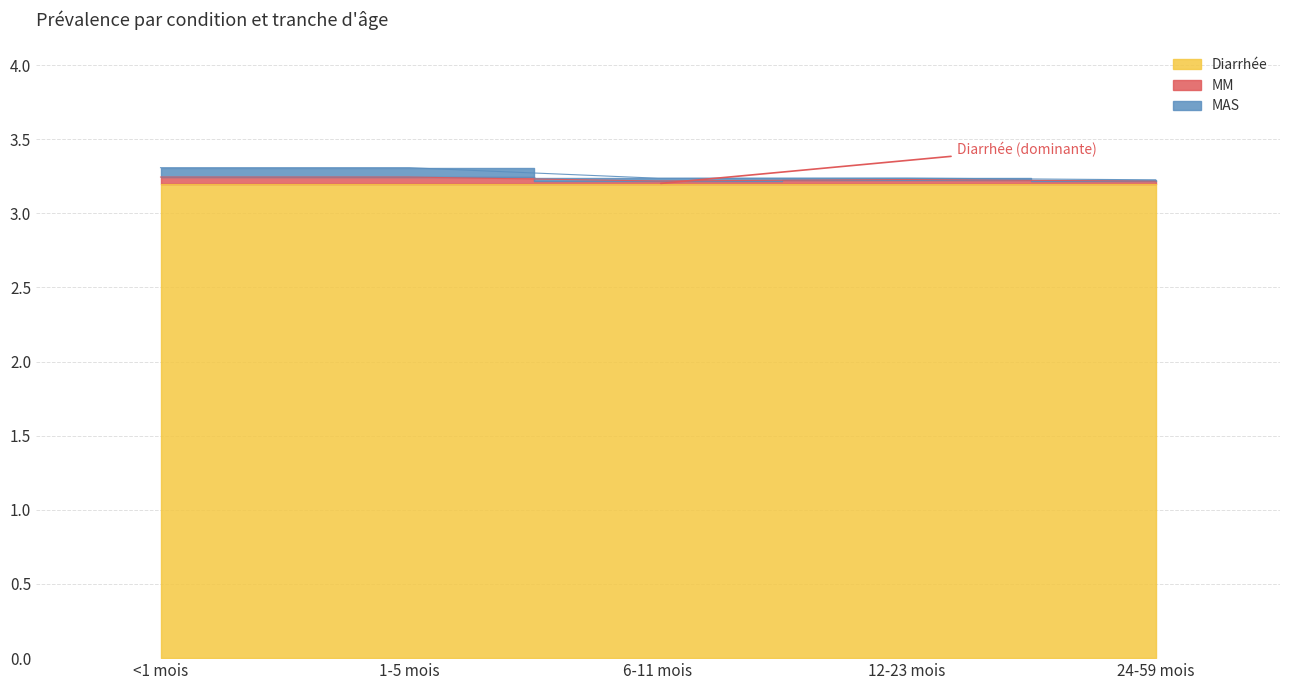

How many lines are shown in the chart?

2